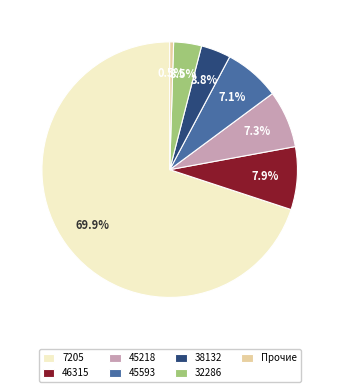

Is there any slice that represents more than half of the pie?

Yes